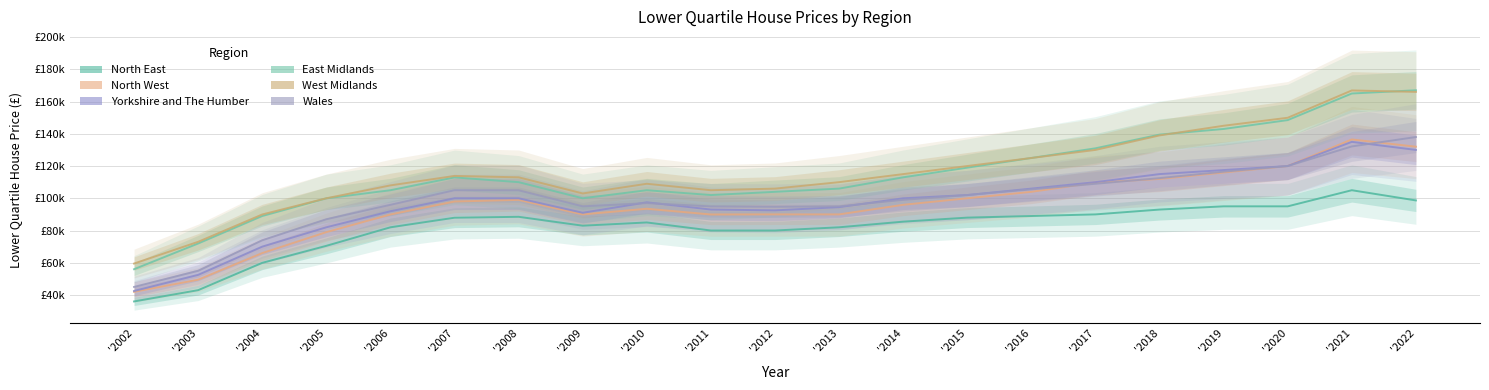

At which category is the sum across all series the highest?

'2021